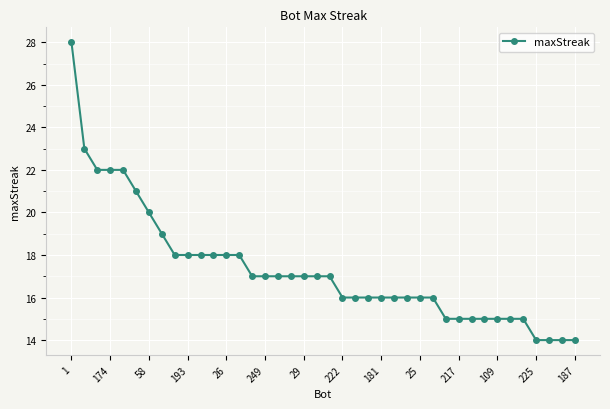

What is the sum of all values?

693